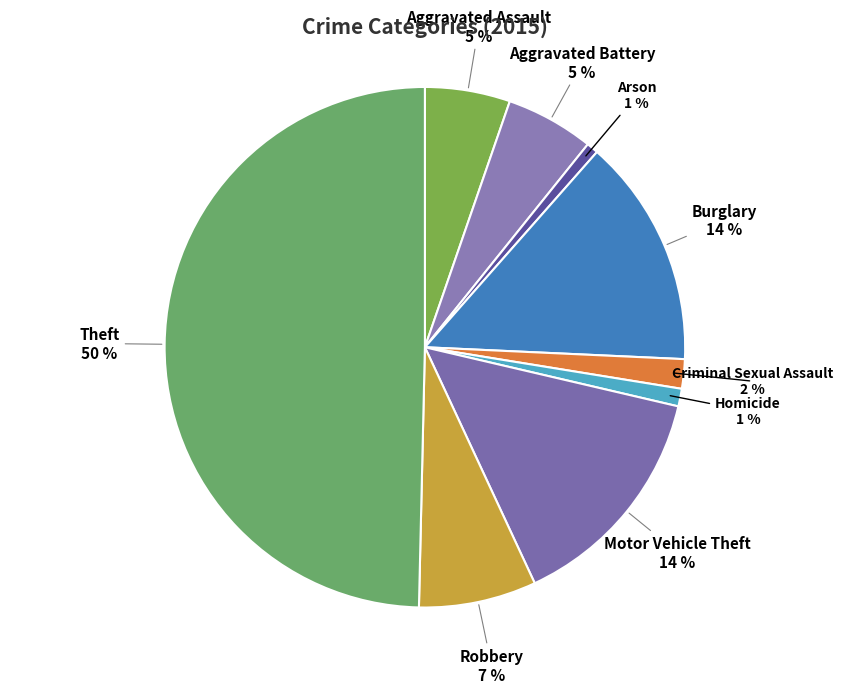

Is there any slice that represents more than half of the pie?

No